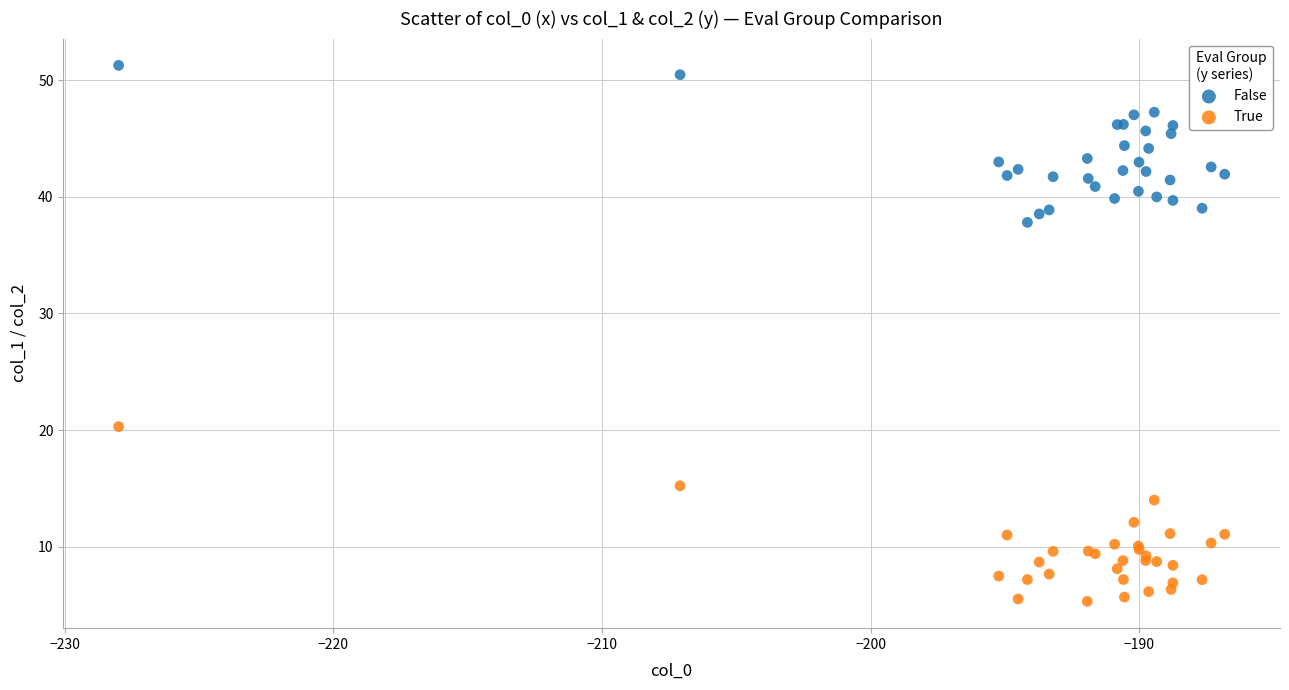

Which series reaches the minimum Y coordinate?

True